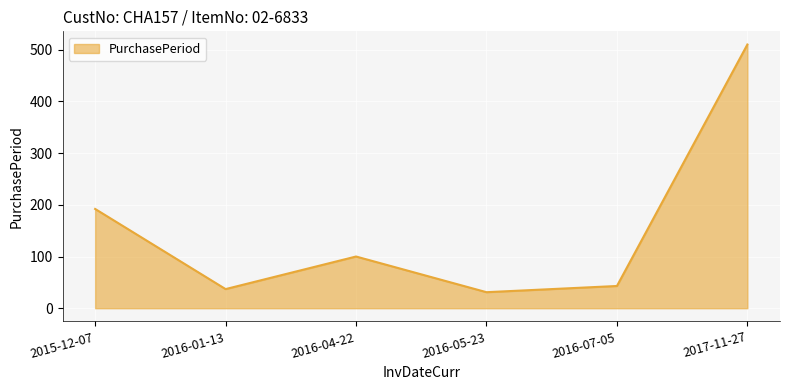

Reading right to left, what are all the values shown in this chart?

510	43	31	100	37	192